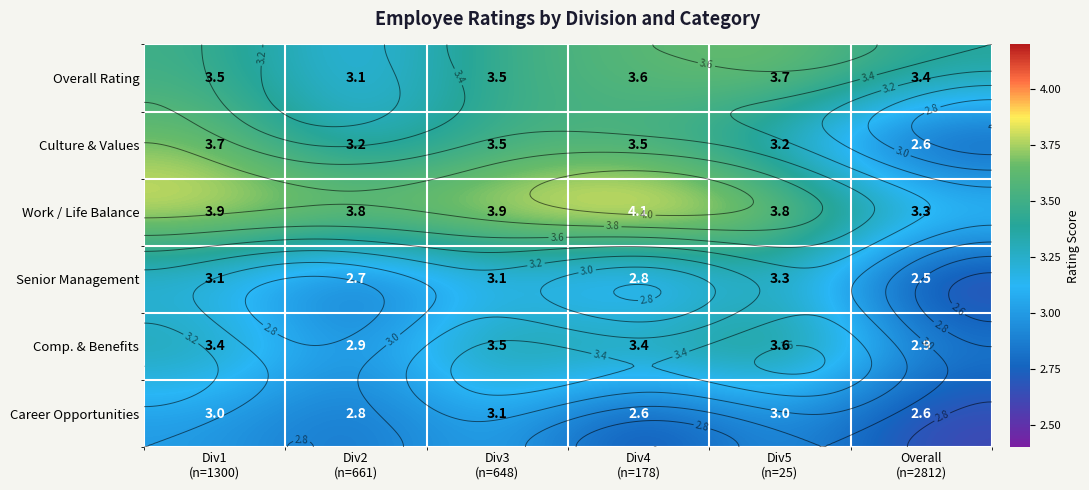

True or false: Career Opportunities has a value of 2.6 at Overall (n=2812).

True